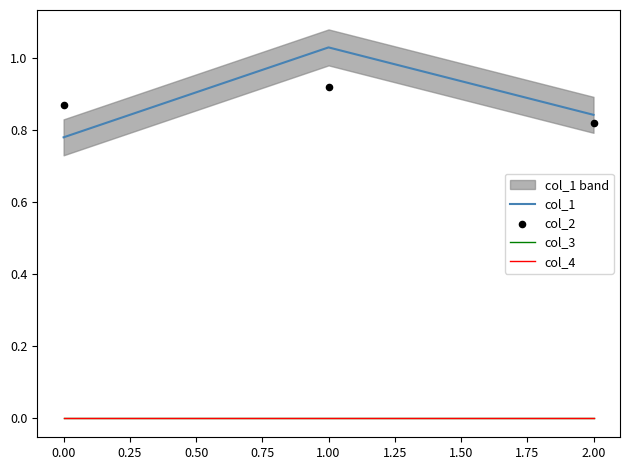

What are all the series names shown in the legend?

col_1, col_3, col_4, col_2